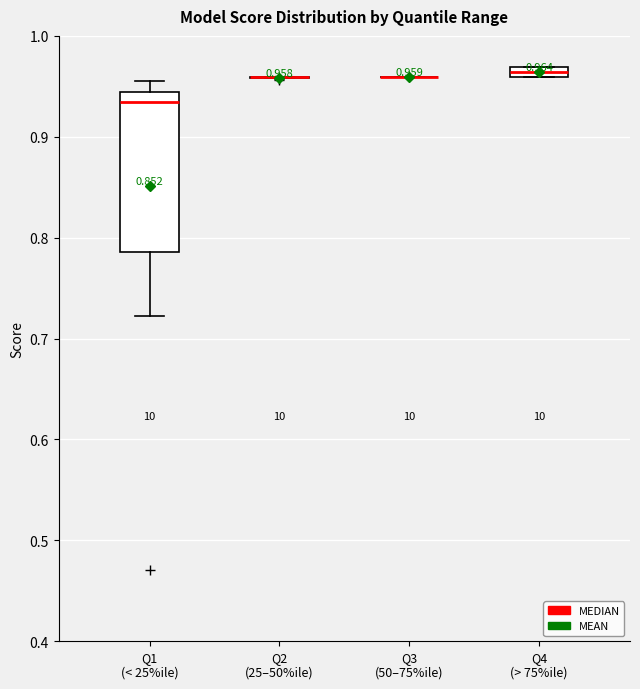

Comparing the boxes themselves (not the whiskers), which one is the tallest?

Q1 (< 25%ile)